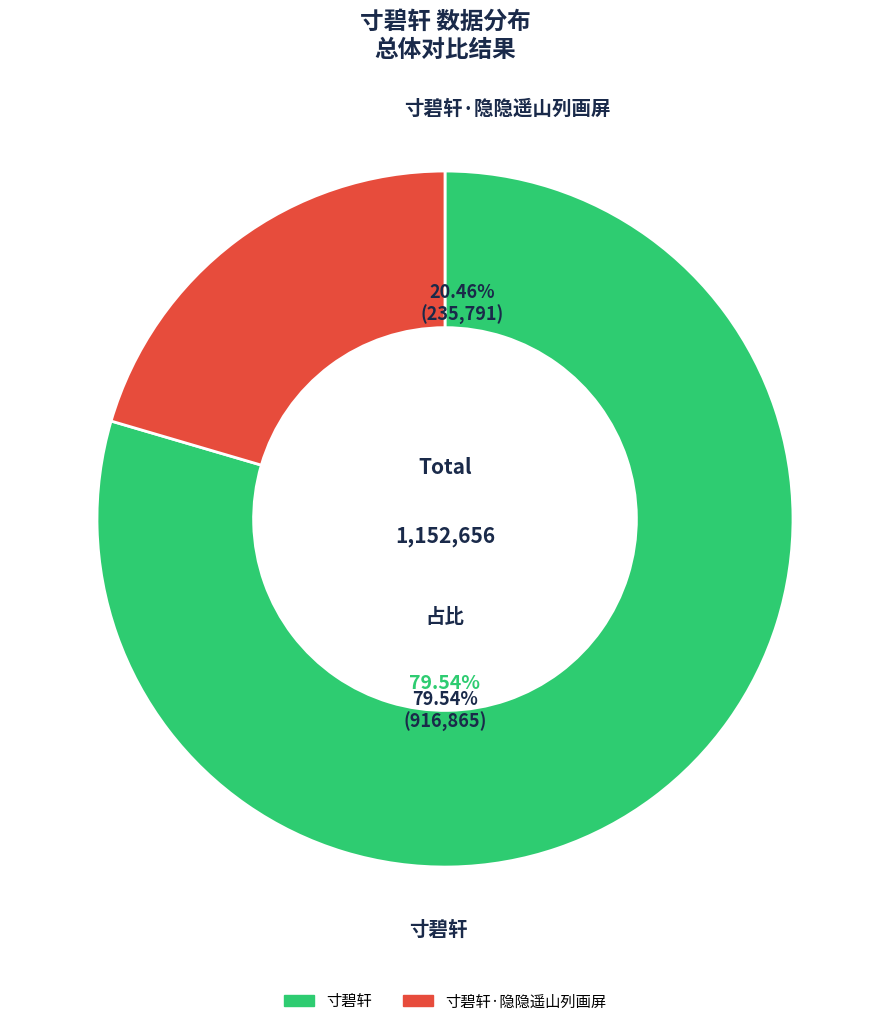

To the nearest percent, what is the difference between the largest and smallest slice percentages?

59%